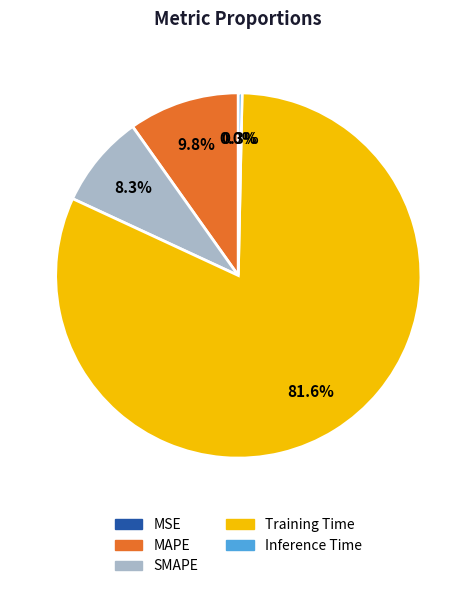

What is the total percentage of Training Time and MAPE?

91.4%